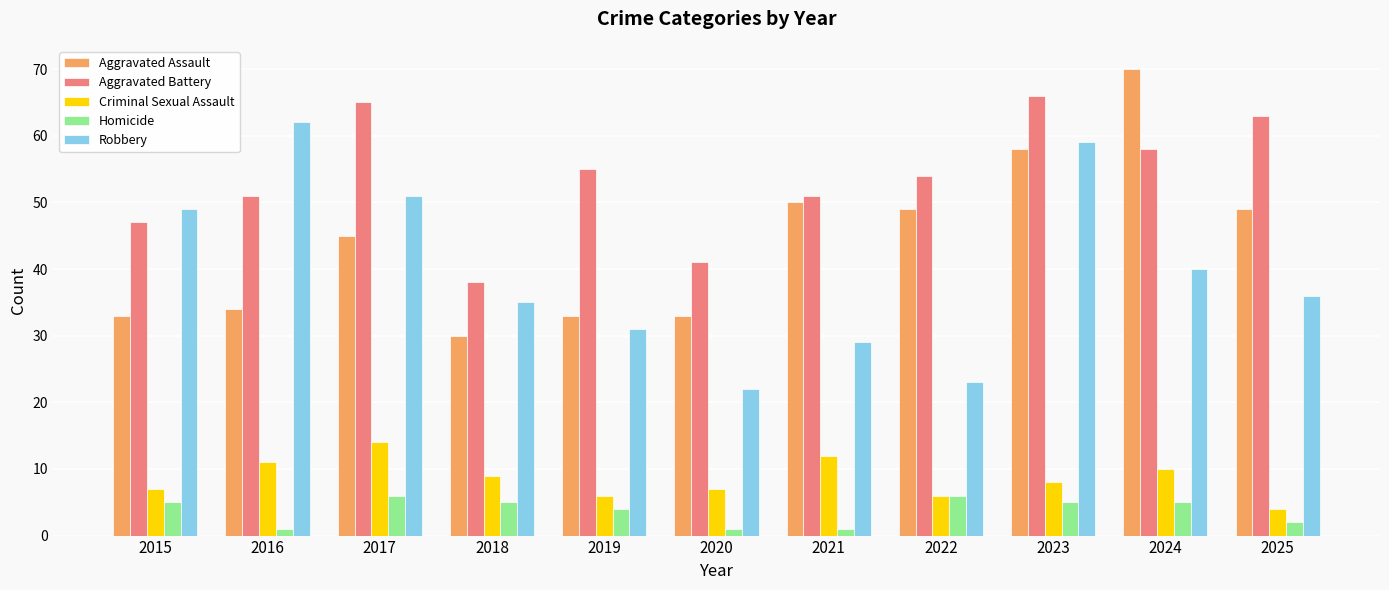

Does the chart contain any negative values?

No